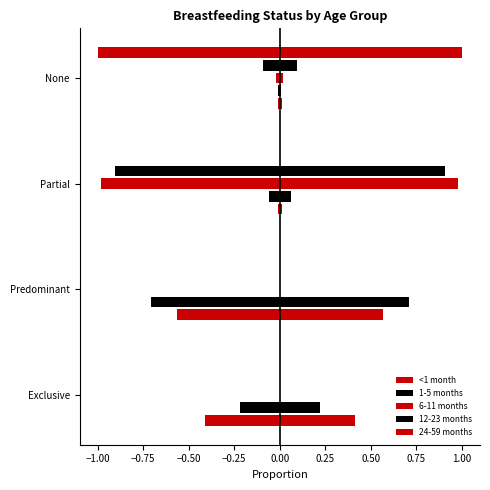

Between Exclusive and None, which is larger?

Exclusive